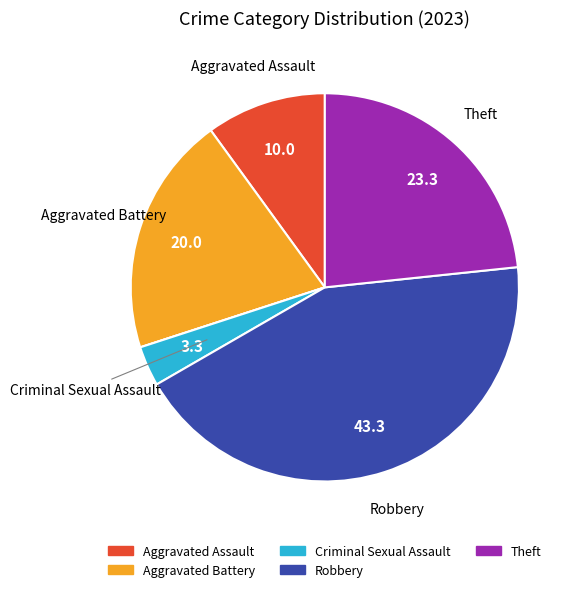

Is there any slice that represents more than half of the pie?

No